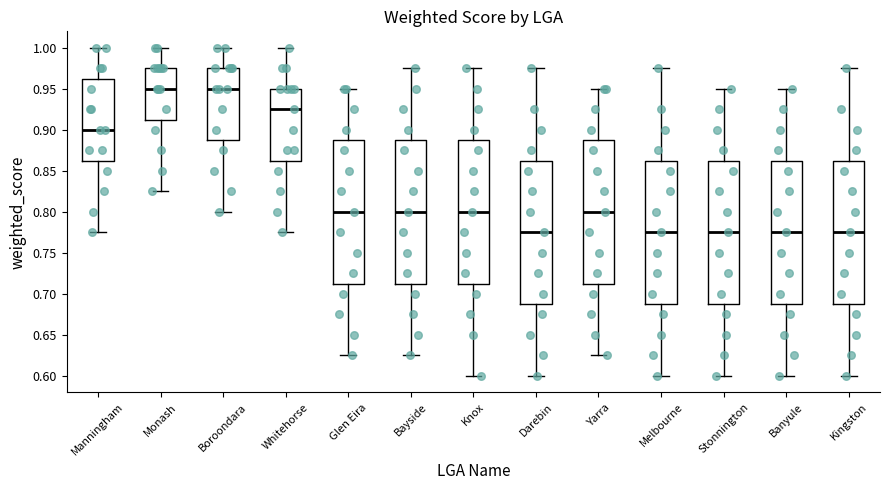

Where is the upper edge of the box for Kingston on the y-axis? The values are not printed on the chart, so give them approximately, as read against the axis.

0.865